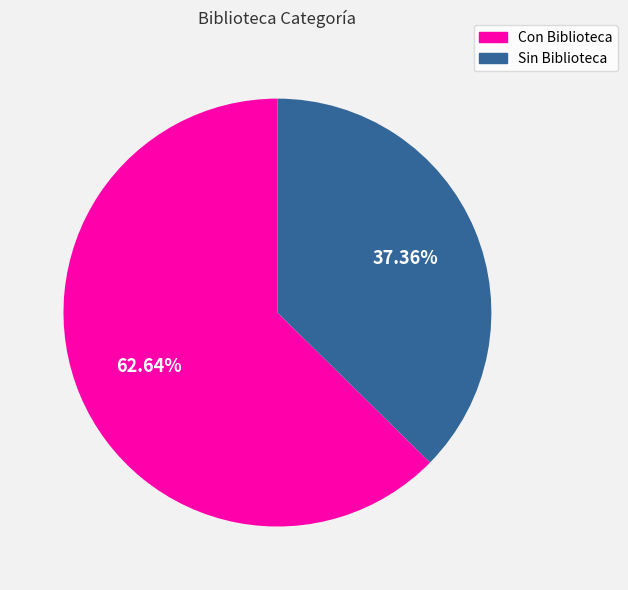

What percentage is the Con Biblioteca slice, to the nearest percent?

63%